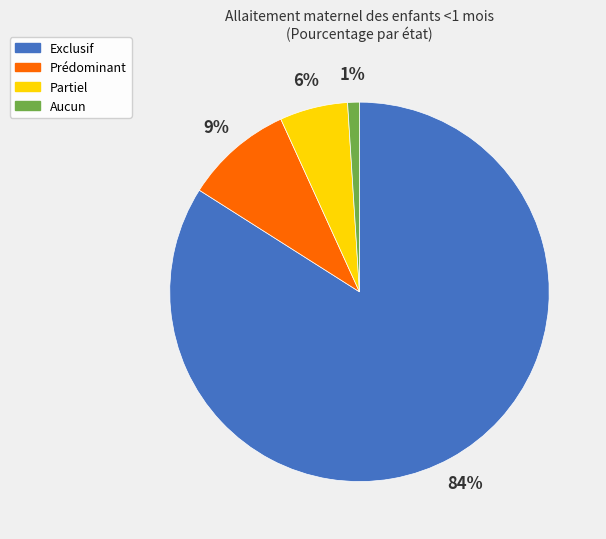

Which category has the biggest portion of the pie?

Exclusif